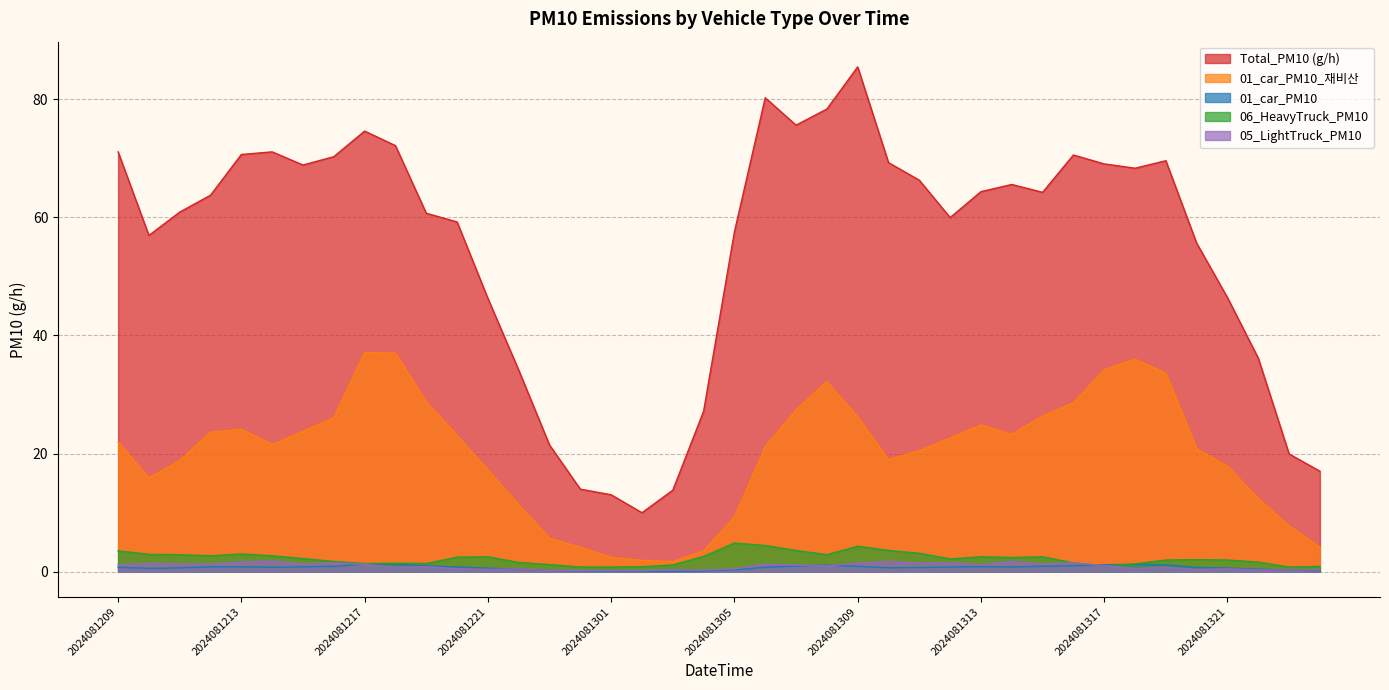

Which series has the largest total across all categories?

Total_PM10 (g/h)